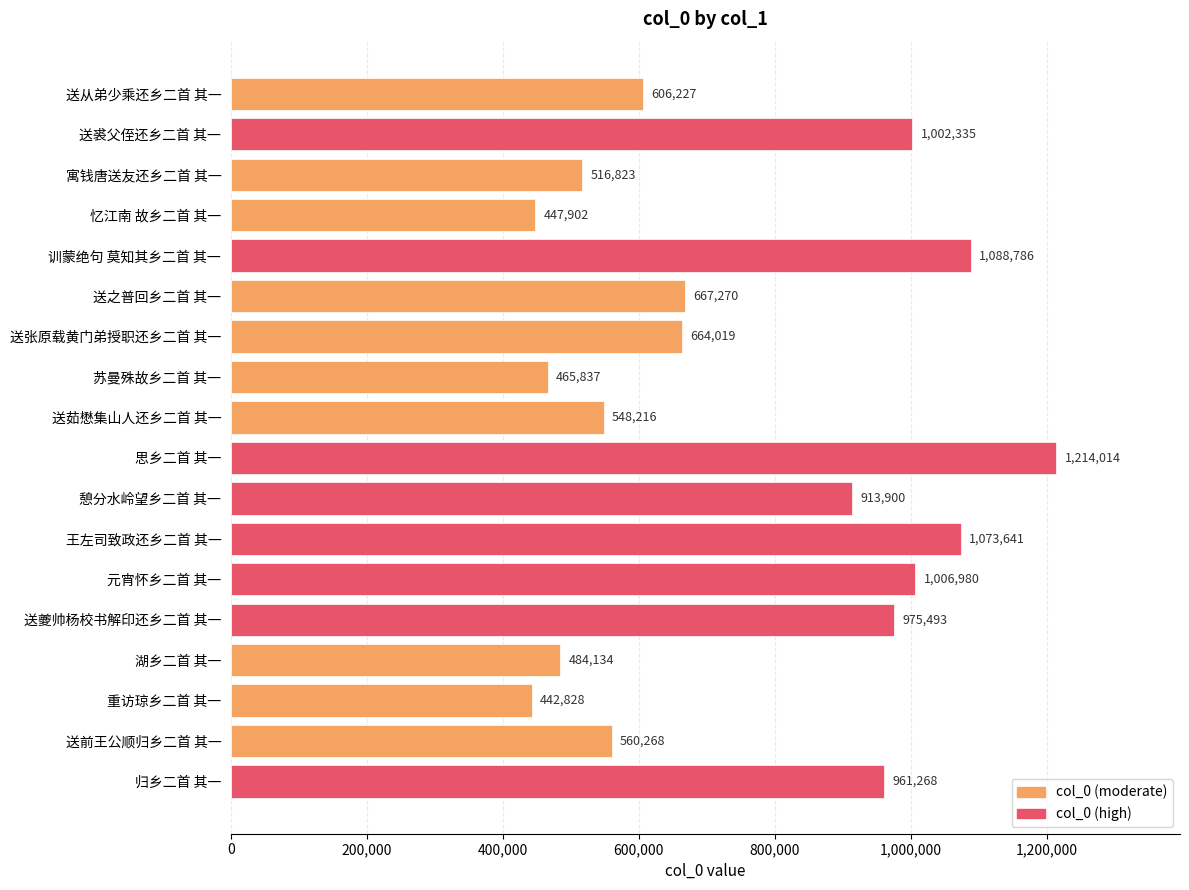

Which has a higher value, 忆江南 故乡二首 其一 or 苏曼殊故乡二首 其一?

苏曼殊故乡二首 其一